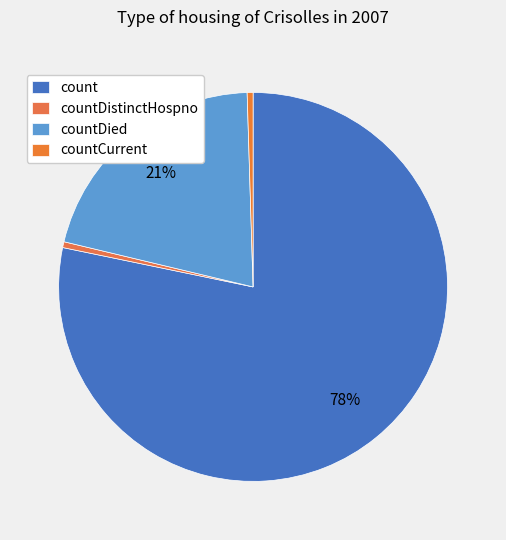

How many slices are in this pie chart?

4